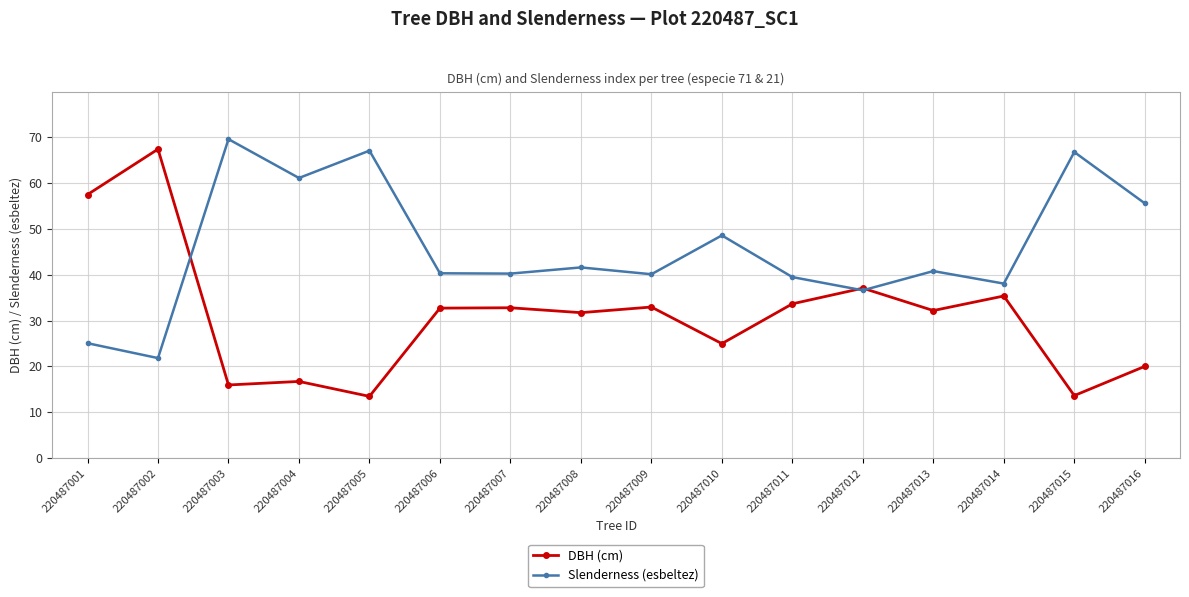

What is the difference between the maximum and minimum values in the Slenderness (esbeltez) series?

47.8